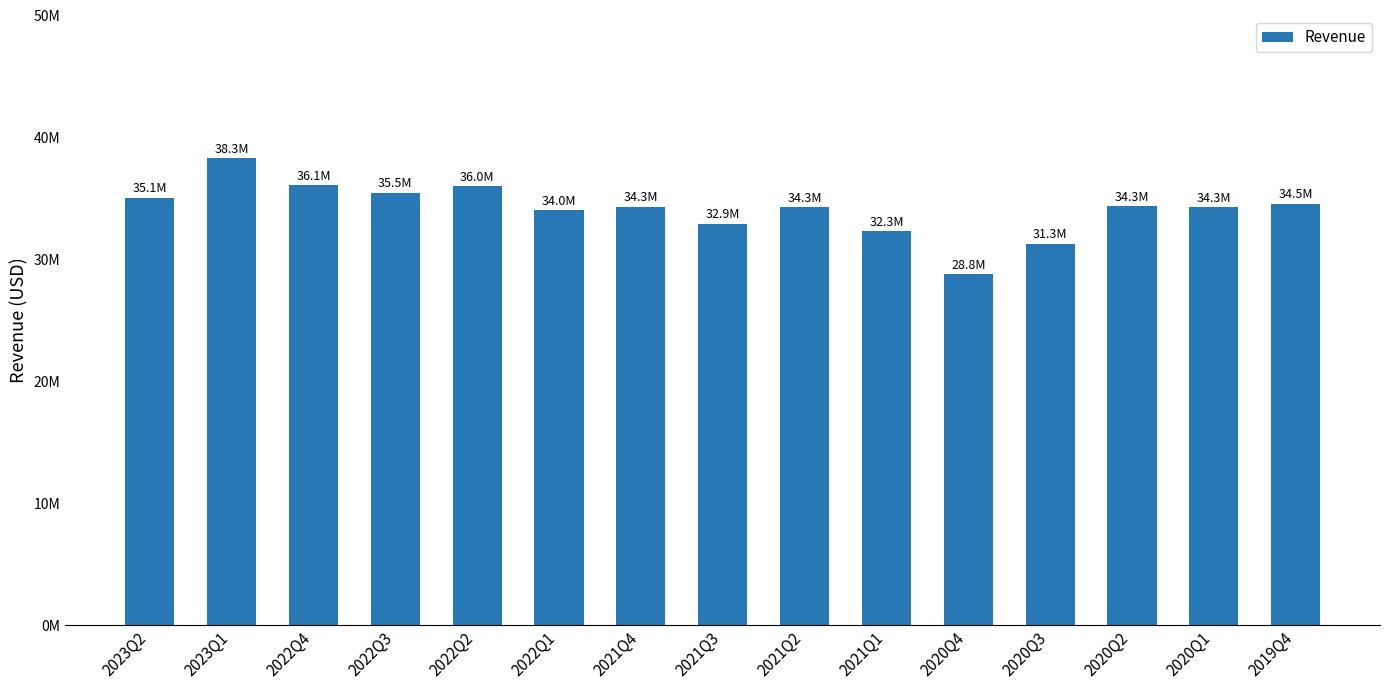

Which label corresponds to the largest value in the chart?

2023Q1